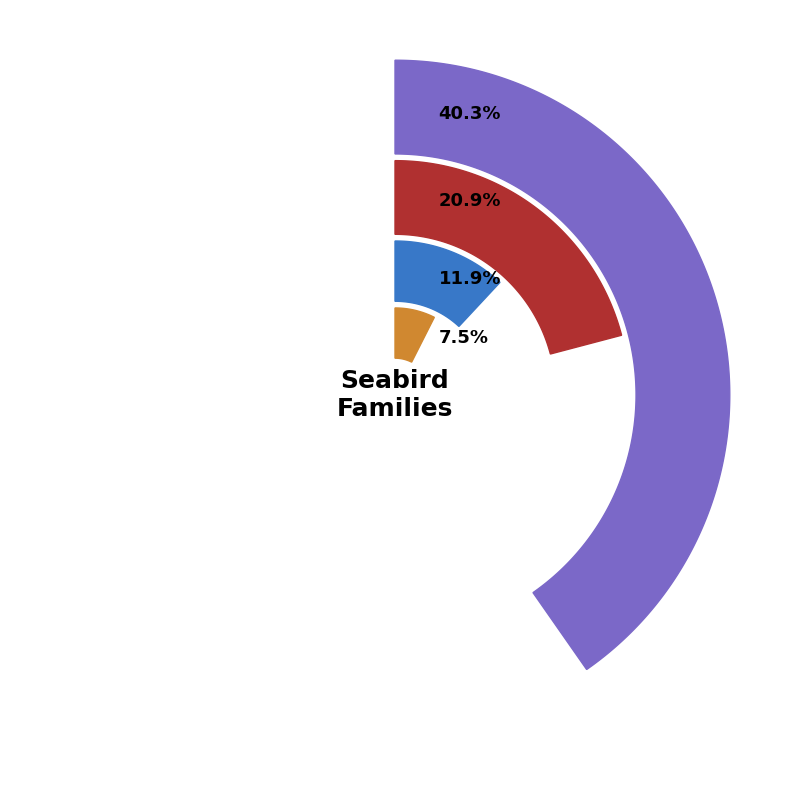

Does Laridae (Gulls, Terns, Skimmers) represent more than half of the total?

No